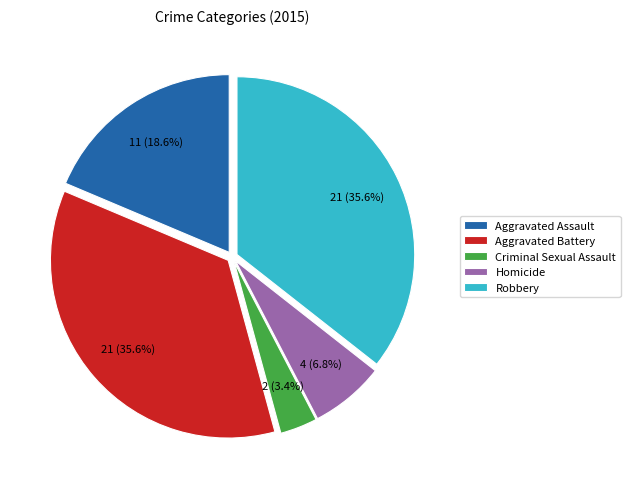

Between Robbery and Homicide, which is larger?

Robbery